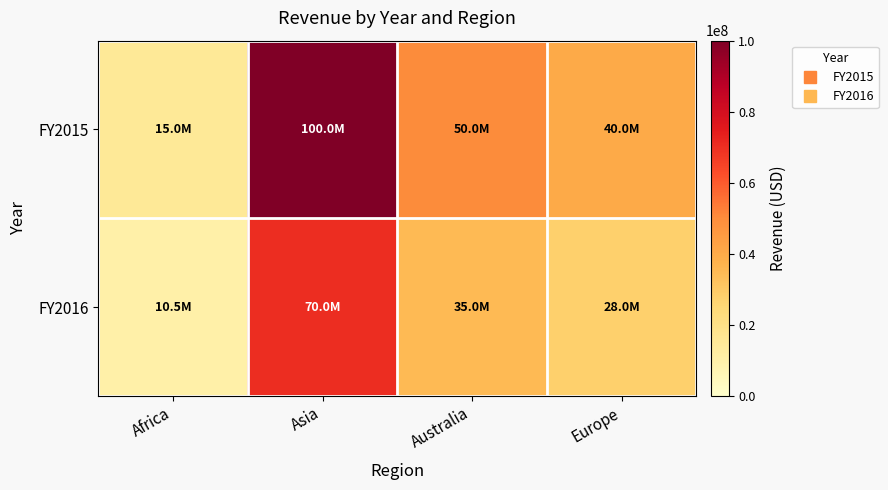

Reading left to right, transcribe all the data shown in this chart.

FY2015: Africa=15000000	Asia=100000000	Australia=50000000	Europe=40000000
FY2016: Africa=10500000	Asia=70000000	Australia=35000000	Europe=28000000